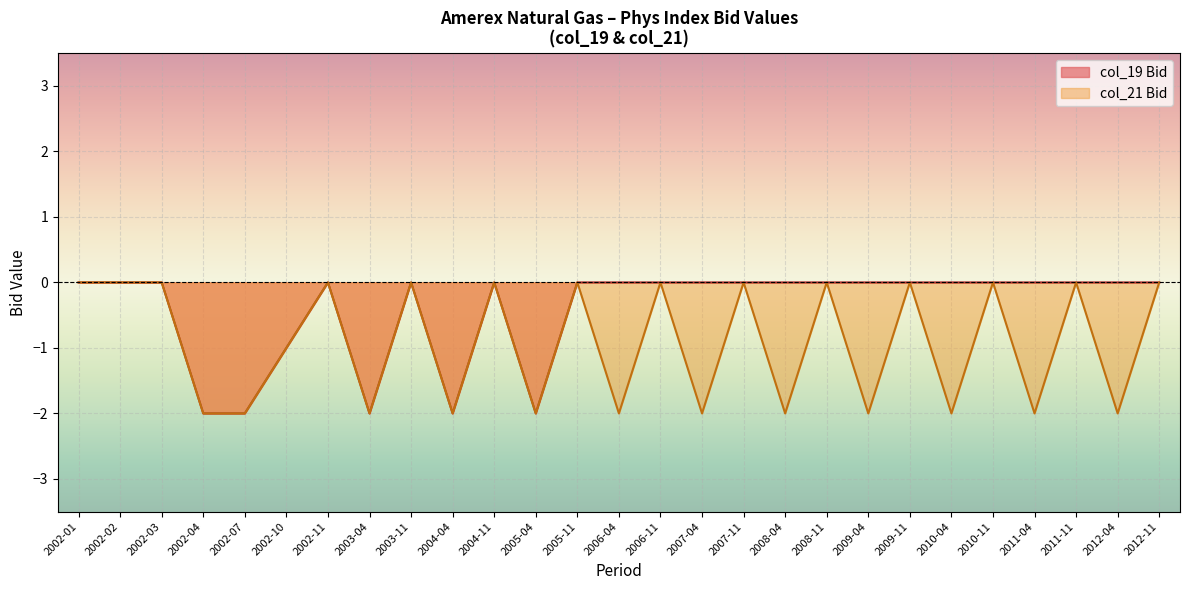

Reading left to right, transcribe all the data shown in this chart.

2002-01=0	2002-02=0	2002-03=0	2002-04=-2	2002-07=-2	2002-10=-1	2002-11=0	2003-04=-2	2003-11=0	2004-04=-2	2004-11=0	2005-04=-2	2005-11=0	2006-04=-2	2006-11=0	2007-04=-2	2007-11=0	2008-04=-2	2008-11=0	2009-04=-2	2009-11=0	2010-04=-2	2010-11=0	2011-04=-2	2011-11=0	2012-04=-2	2012-11=0